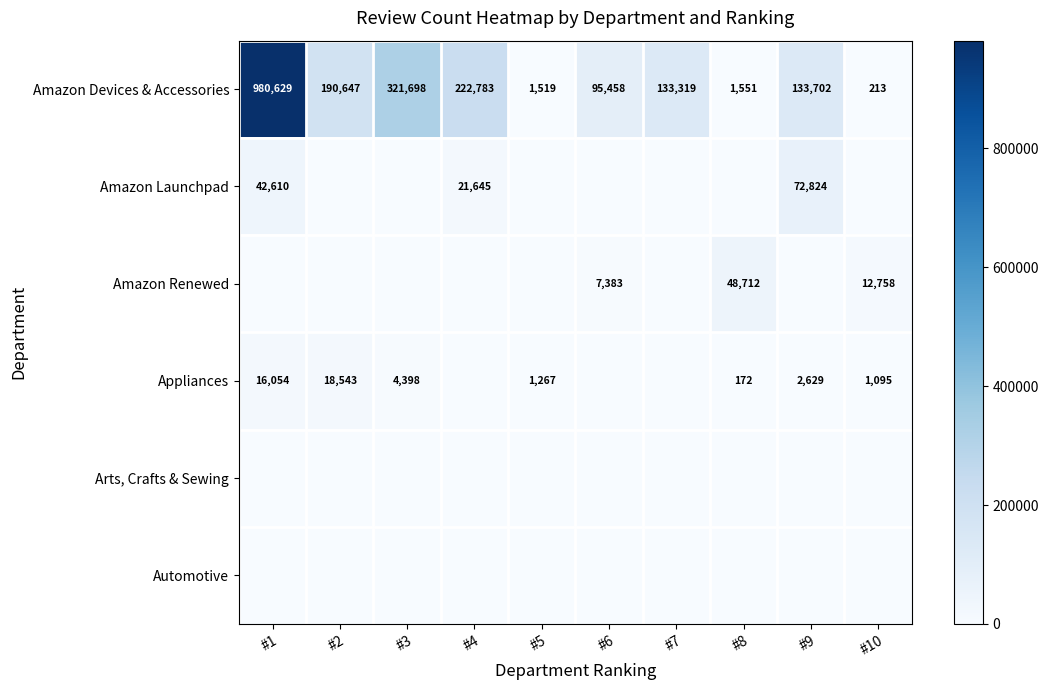

What is the difference between the second highest and minimum values in the Amazon Devices & Accessories series?

321485